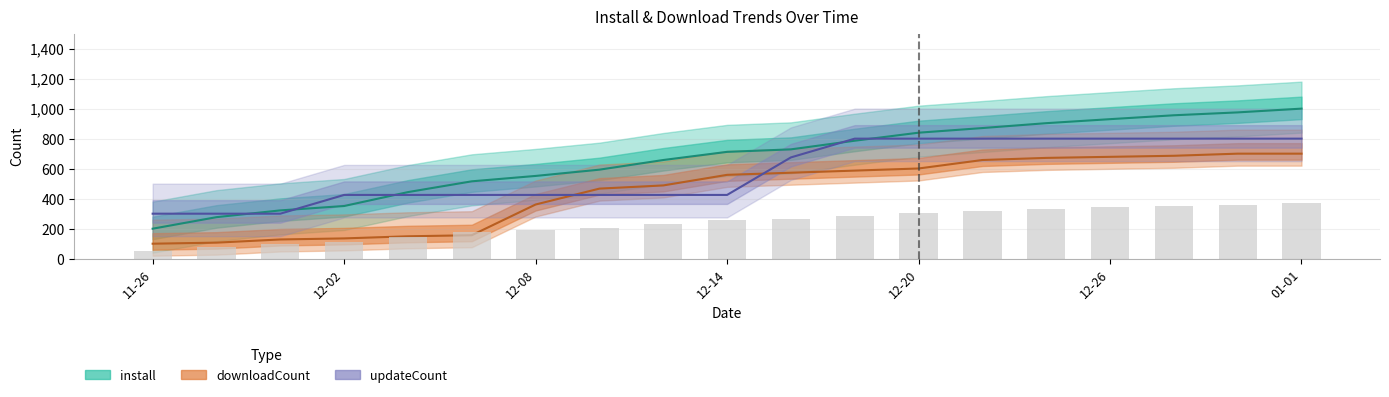

What are all the series names shown in the legend?

install, downloadCount, updateCount